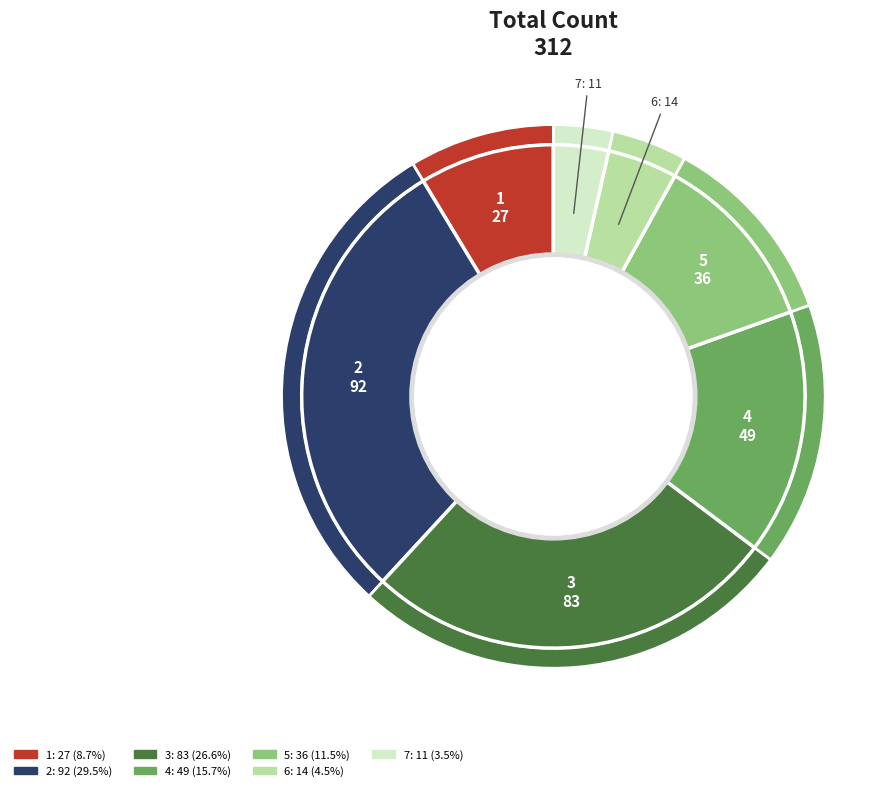

What is the smallest slice in the pie chart?

7